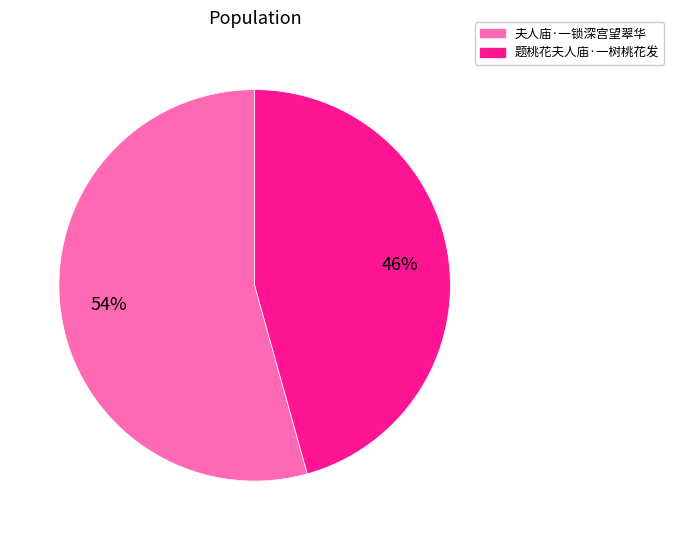

True or false: 题桃花夫人庙·一树桃花发 accounts for 33% of the total.

False